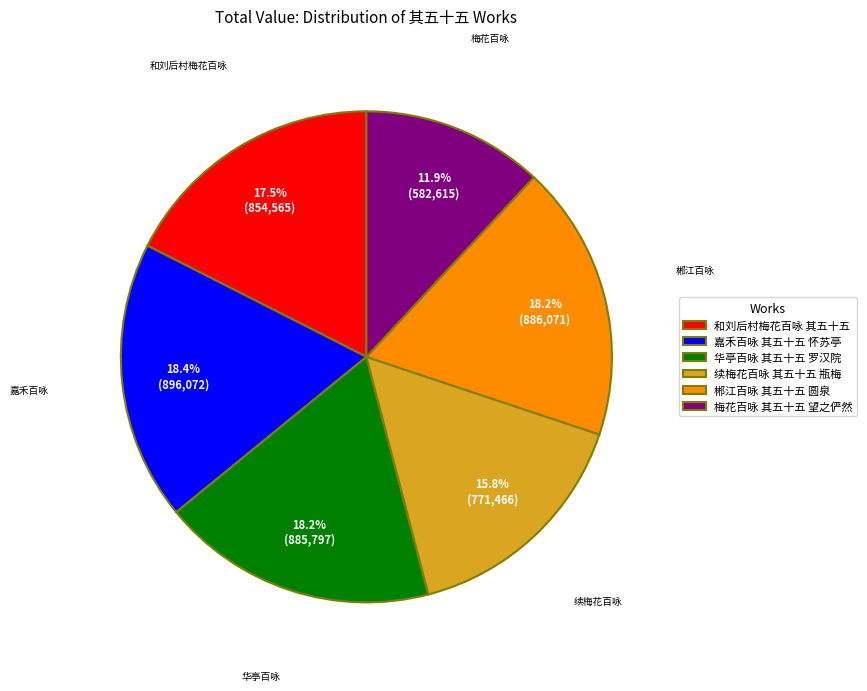

To the nearest percent, what is the difference between the 嘉禾百咏 其五十五 怀苏亭 and 和刘后村梅花百咏 其五十五 slice percentages?

1%